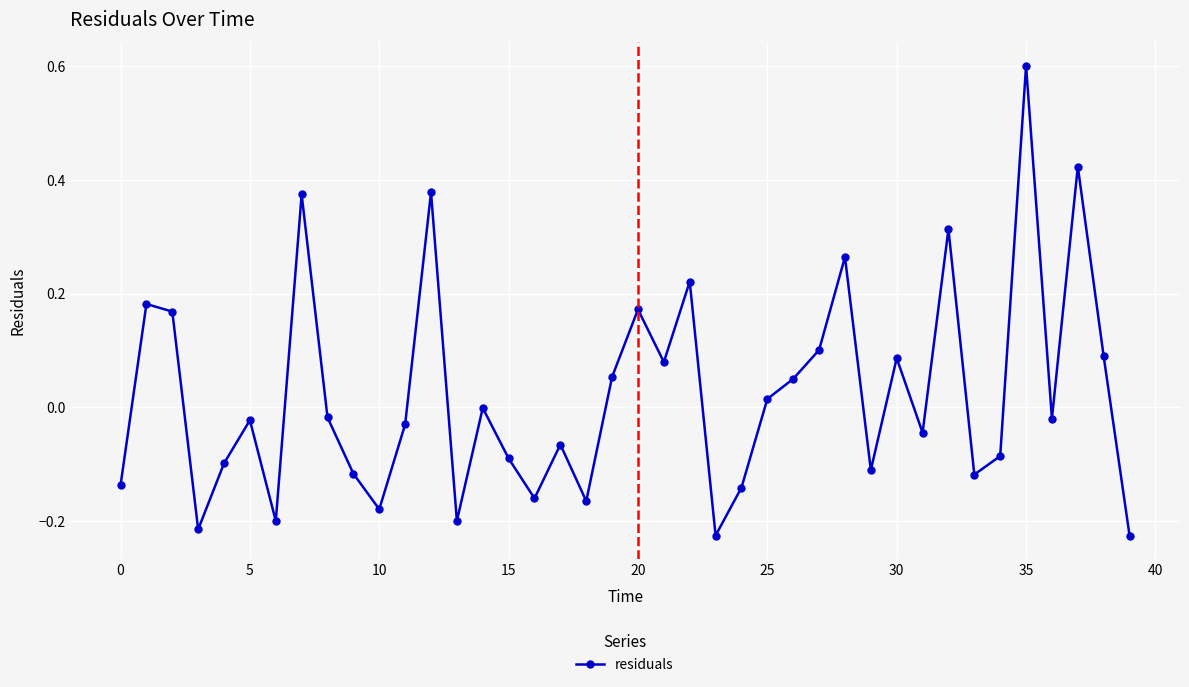

True or false: the data has more than 2 interior local peaks.

True